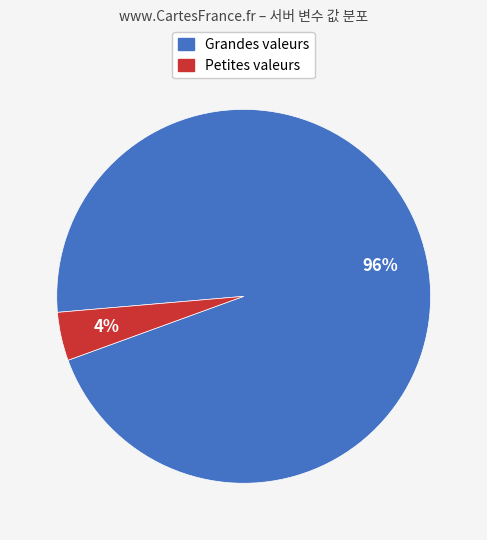

Is there a majority slice in this chart?

Yes